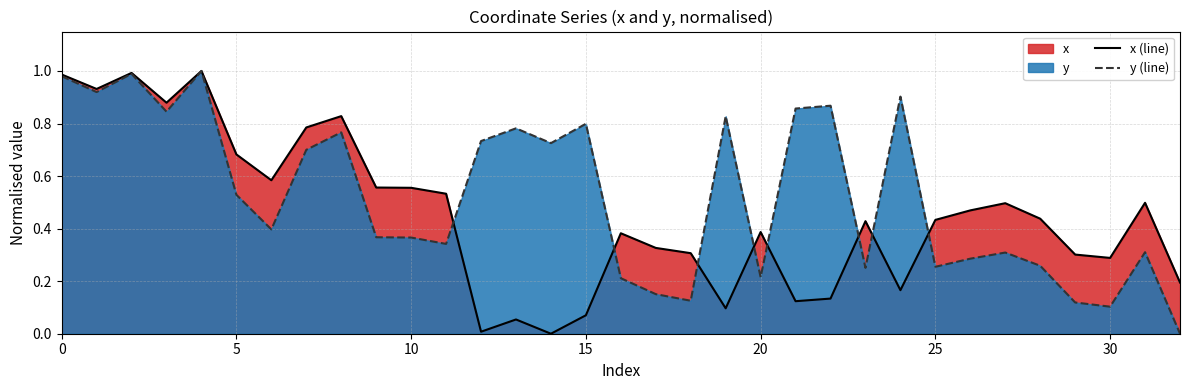

What is the value of the y (line) point at the 19th from the left?

0.1